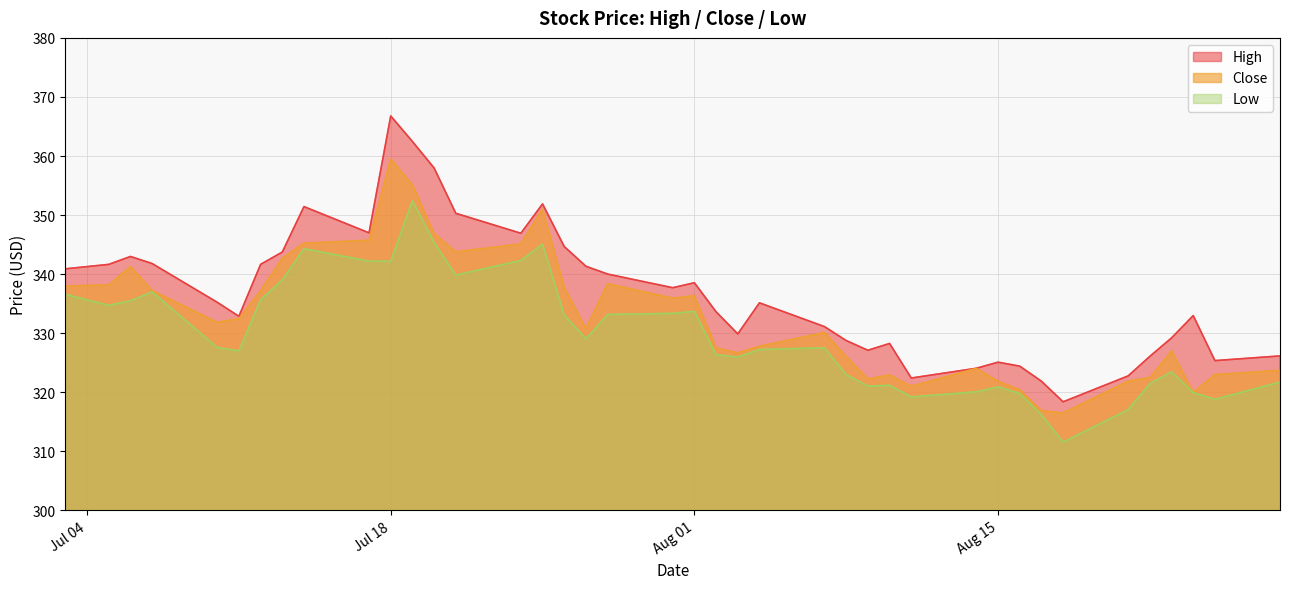

True or false: High and Low intersect in this chart.

False